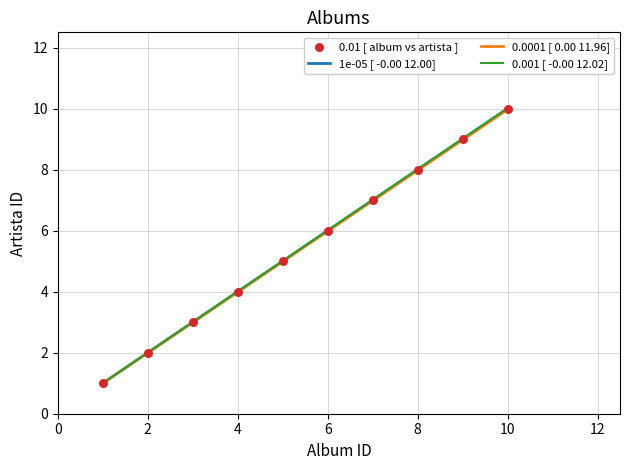

What is the smallest value displayed?

1.0